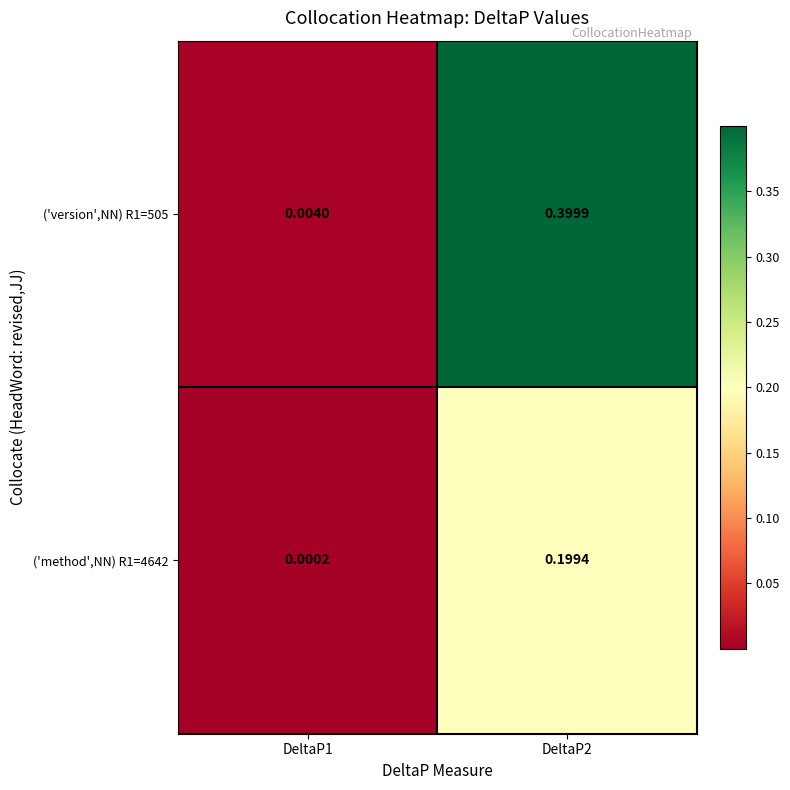

How many distinct data groups are displayed?

2